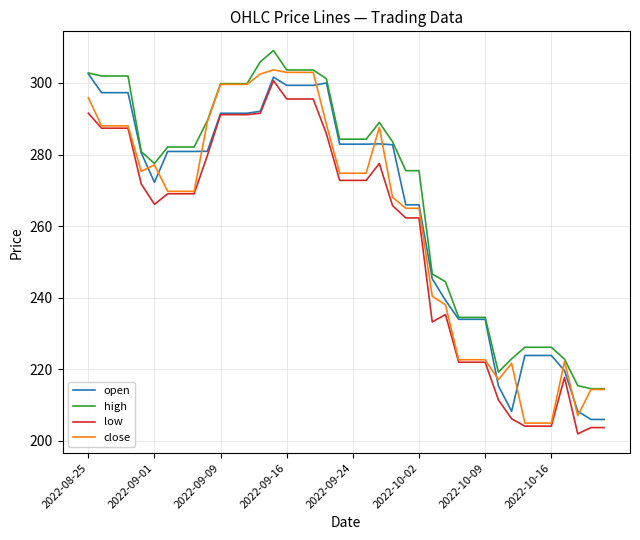

True or false: low and high cross at least once.

False